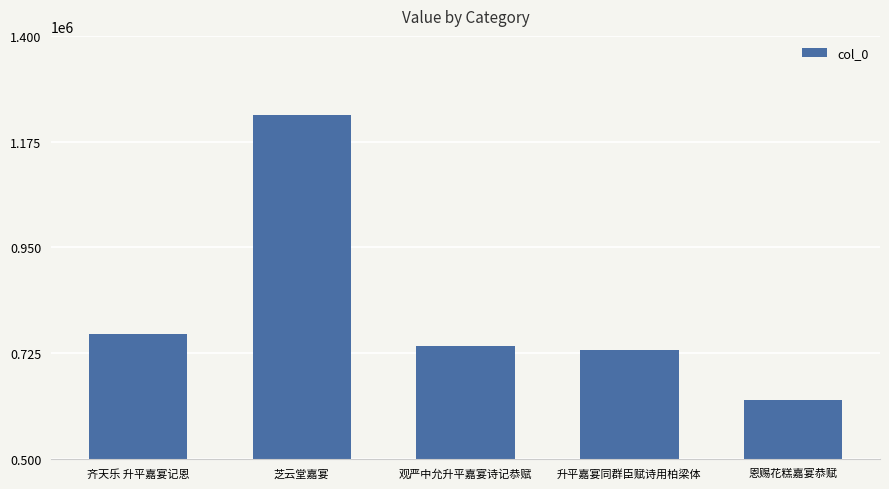

What is the greatest value displayed?

1231602